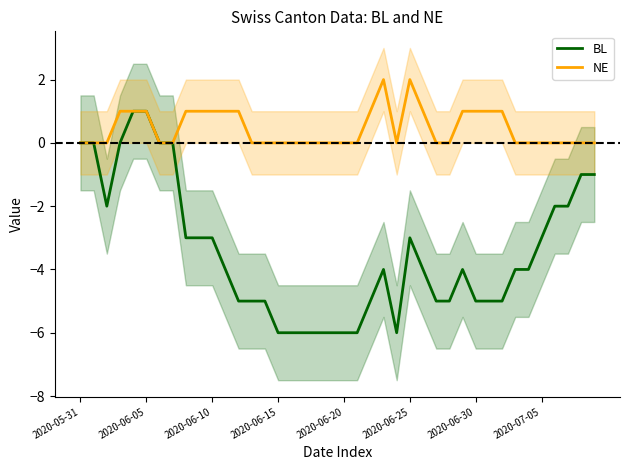

Is the value of BL at 2020-06-05 greater than the value of NE at 2020-05-31?

Yes